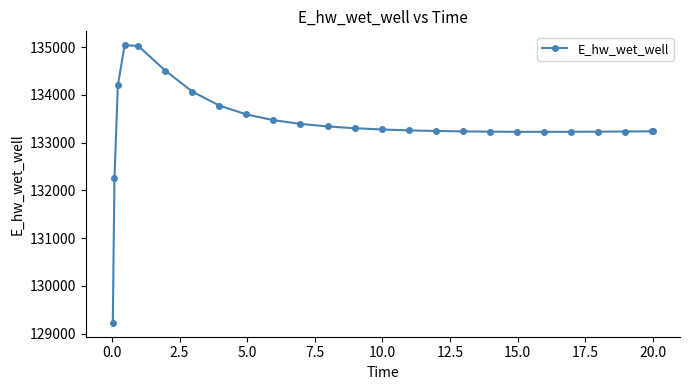

What is the value of the 25th point from the left?

133238.0